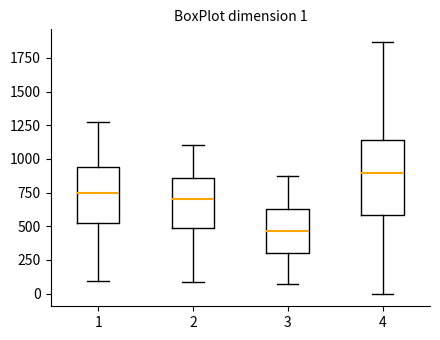

Which box's median line is the highest?

4